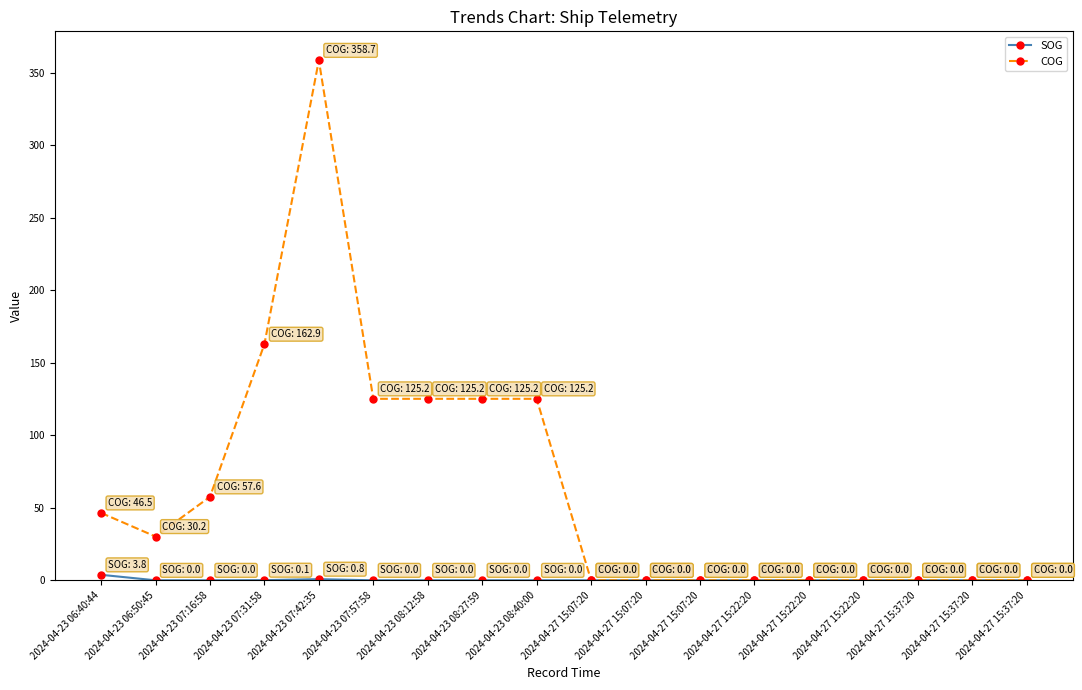

Which category has the lowest value in the COG series?

2024-04-27 15:07:20